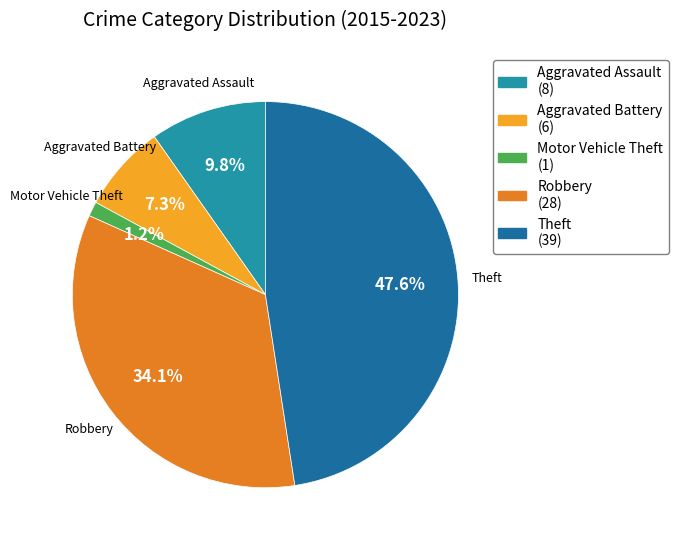

What portion of the pie excludes Robbery?

65.9%